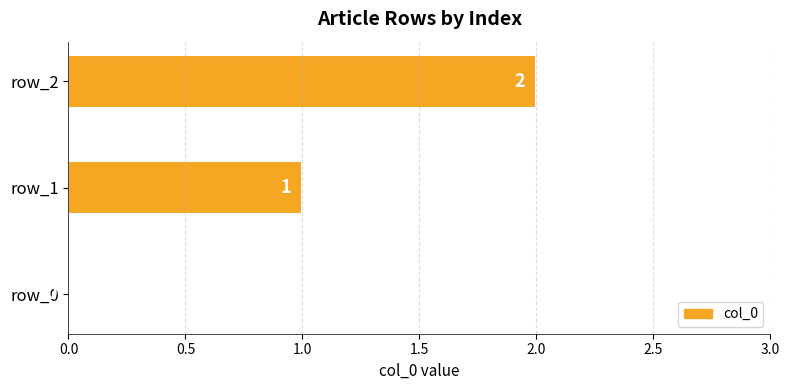

Between row_2 and row_1, which is larger?

row_2